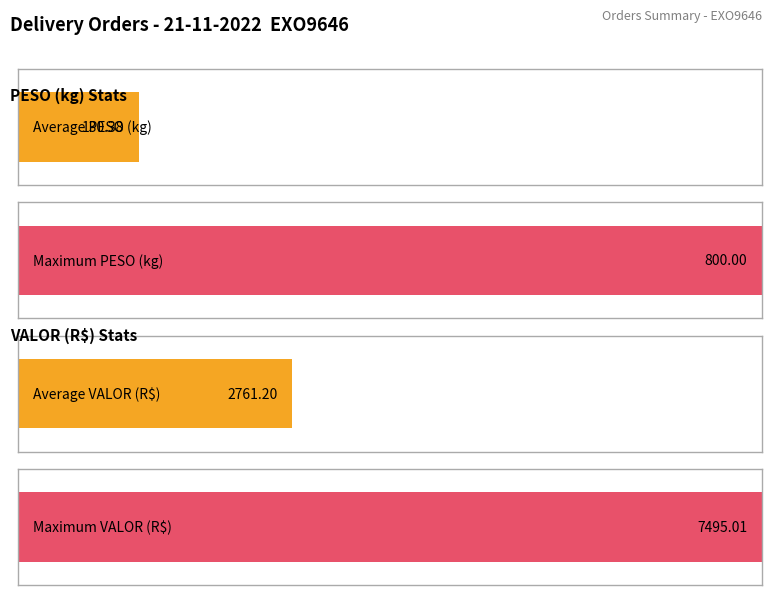

What is the sum of all VALOR values?

60746.4